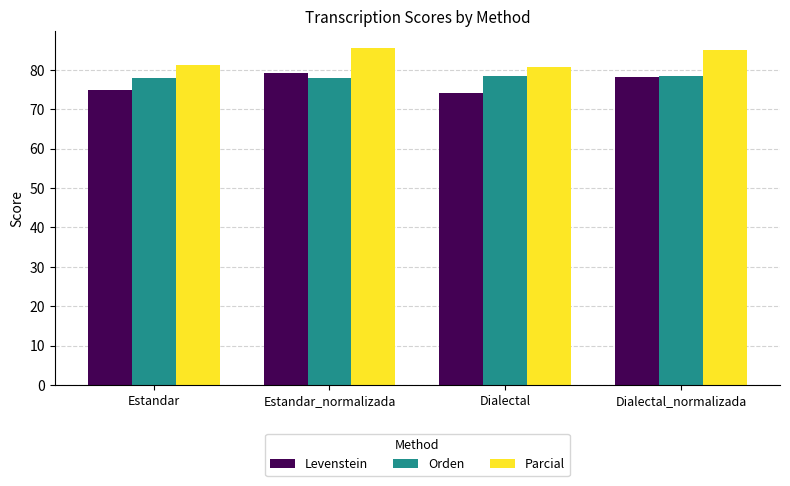

What is the maximum value shown in the chart?

85.6